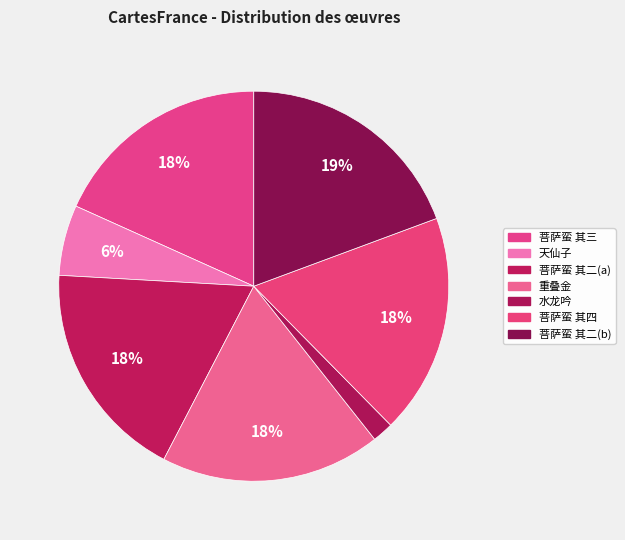

How many slices are in this pie chart?

7